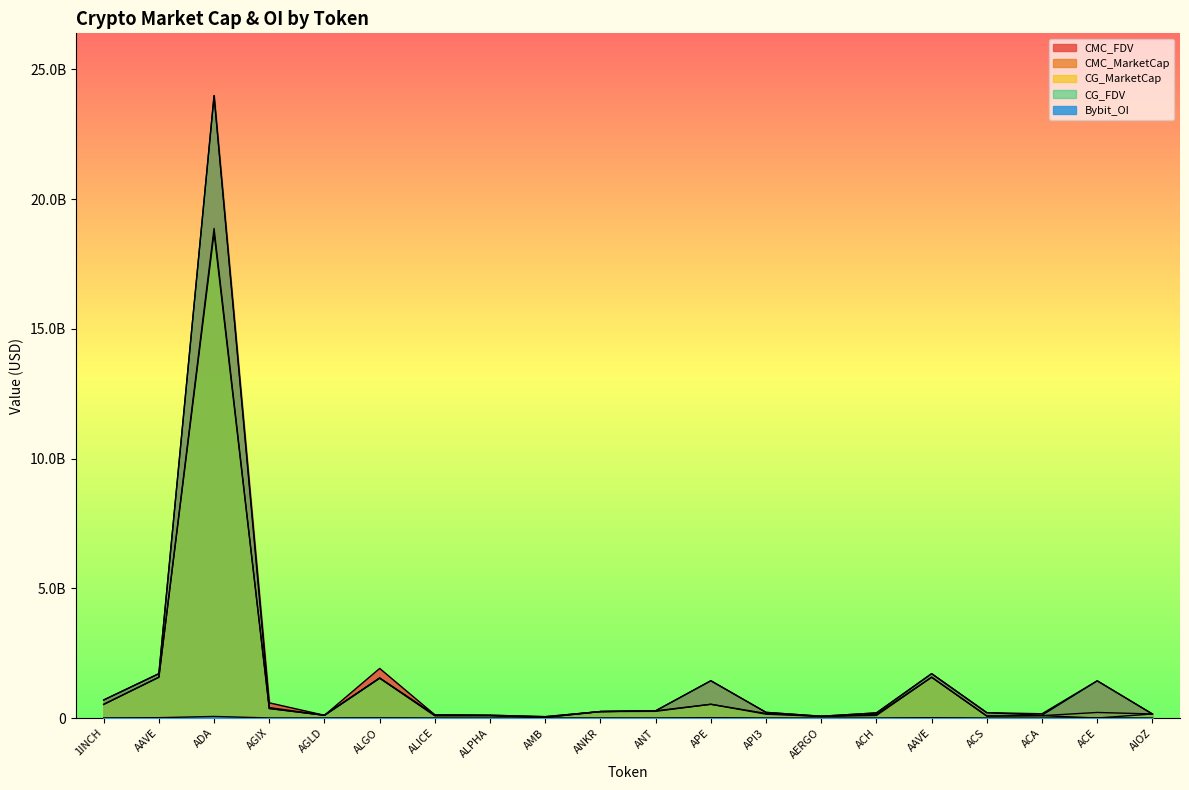

How many values in the CMC_MarketCap series are below 214394739?

10